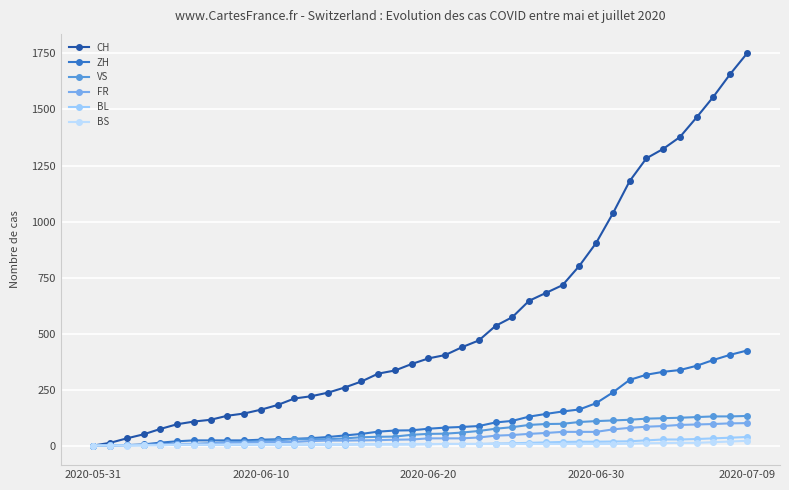

Does the chart have visible grid lines?

Yes